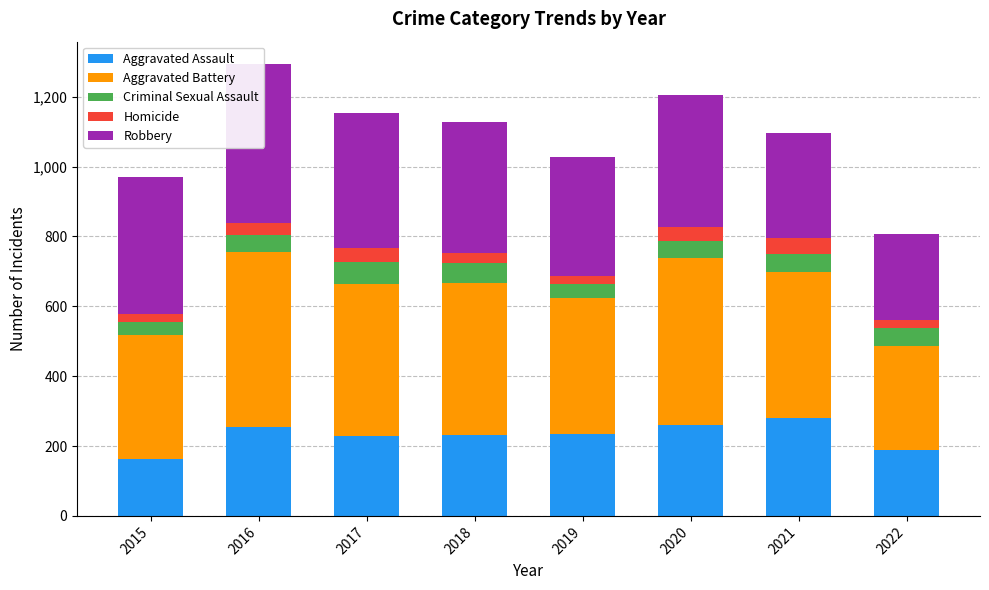

How many series are shown in this chart?

5